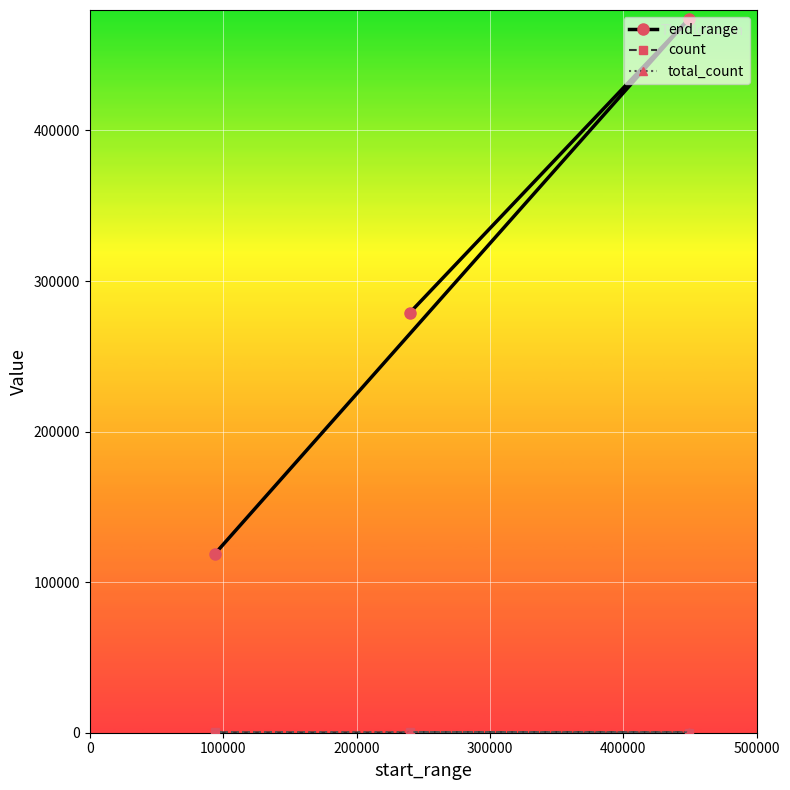

Which series has the widest spread of values?

end_range